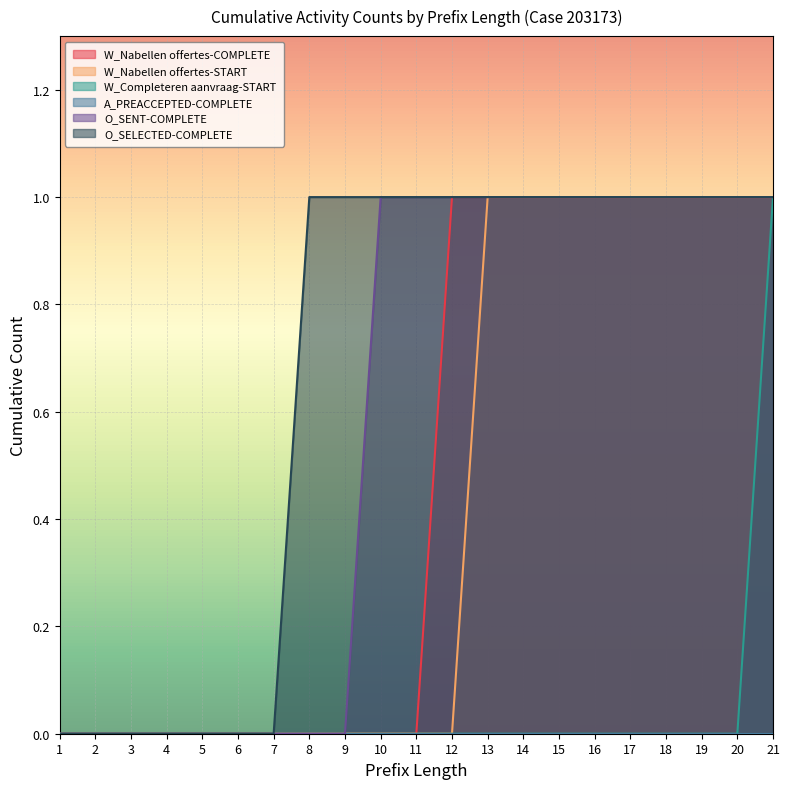

Which series has the largest total across all categories?

O_SELECTED-COMPLETE